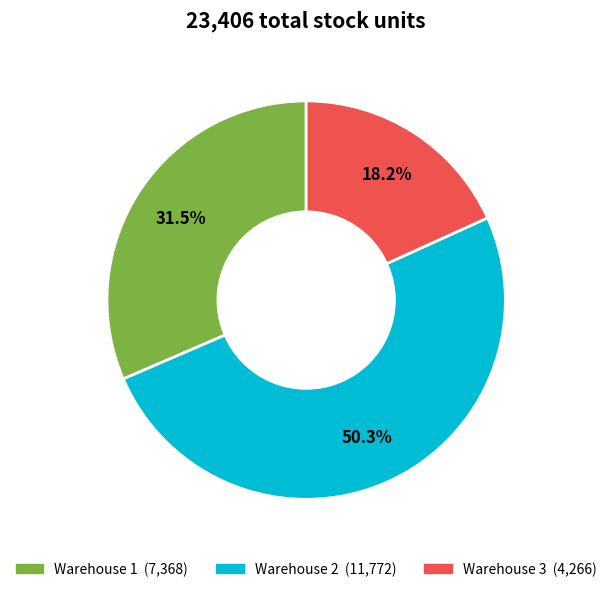

How many slices are in this pie chart?

3